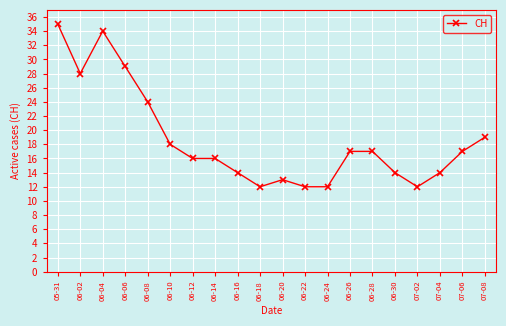

Approximately how many times larger is the value at 06-30 compared to 06-22?

1.2